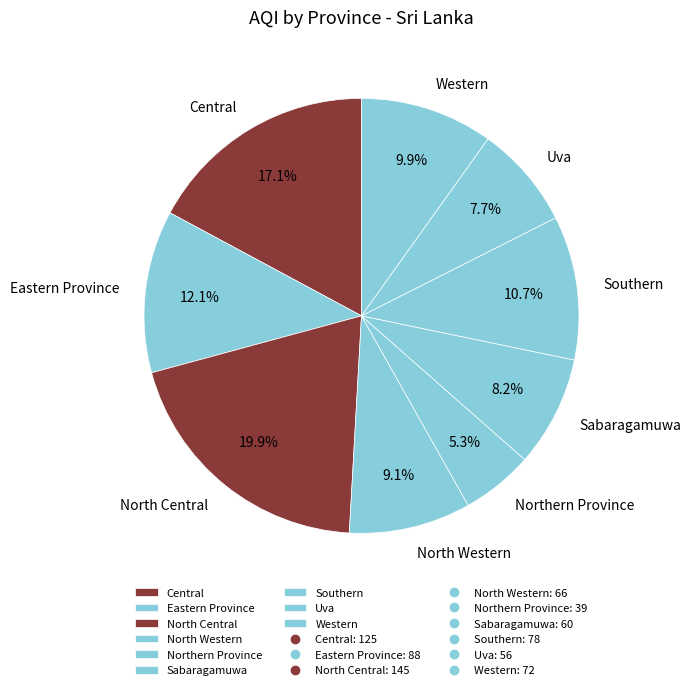

Is it true that Sabaragamuwa is 18% of the pie?

False